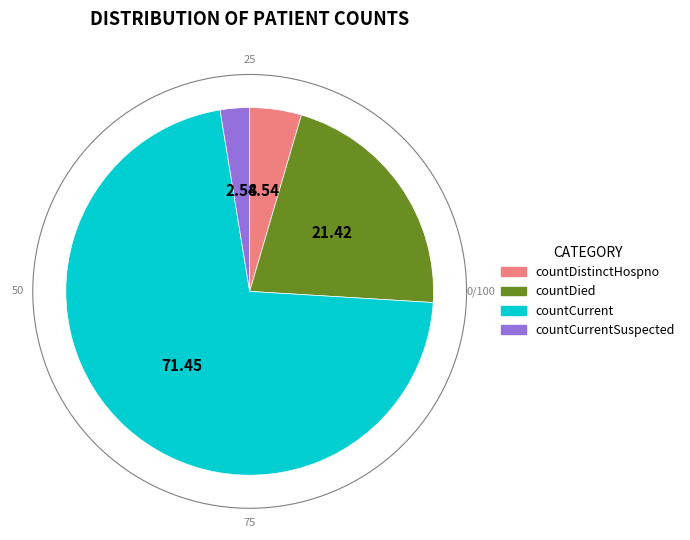

Rank the categories by value from lowest to highest.

countCurrentSuspected, countDistinctHospno, countDied, countCurrent